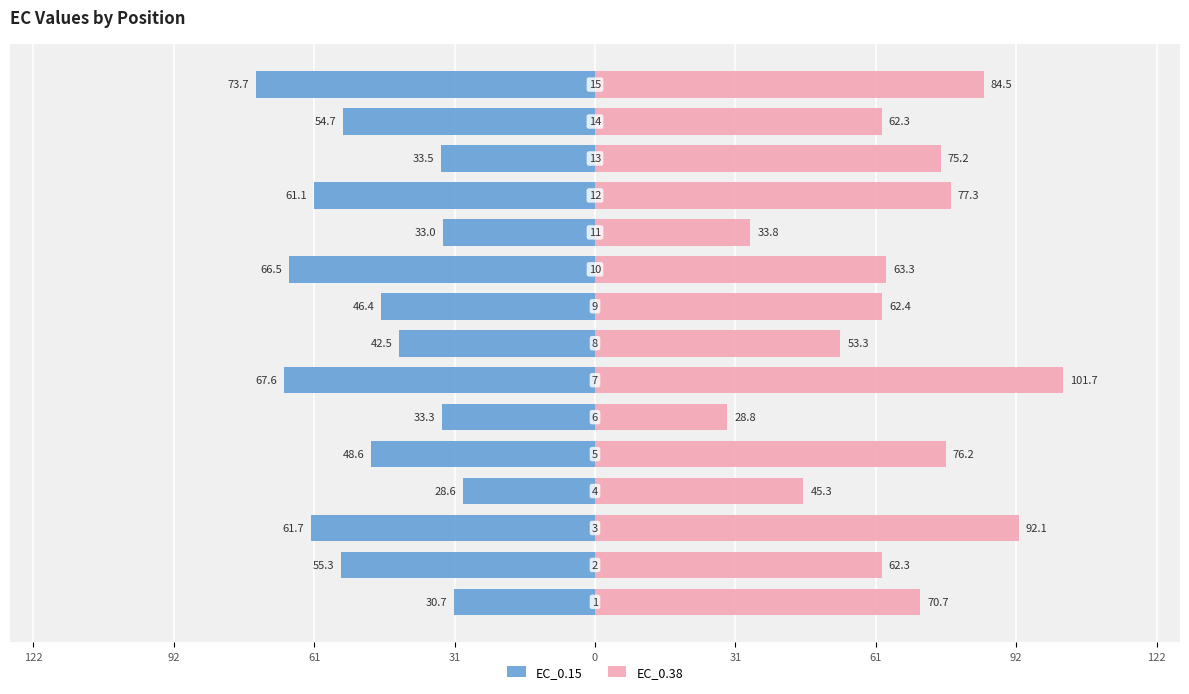

How many data points in EC_0.38 are above 63?

8